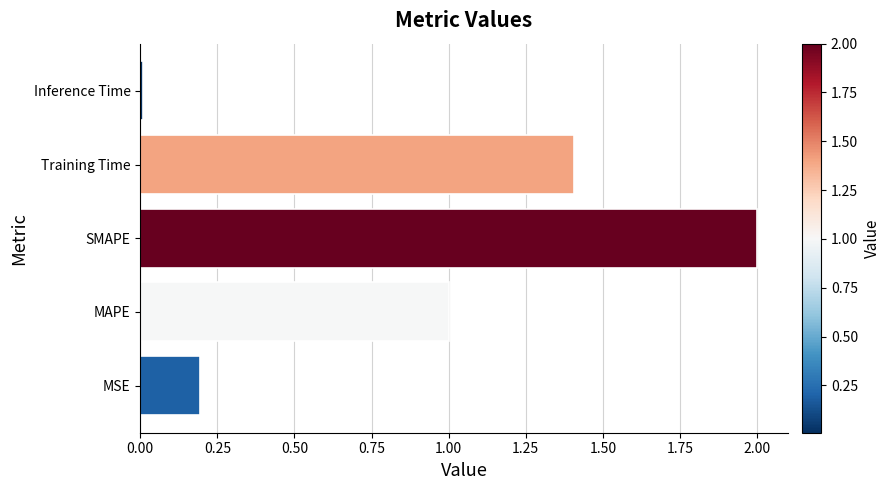

What value does the data have at Training Time?

1.4